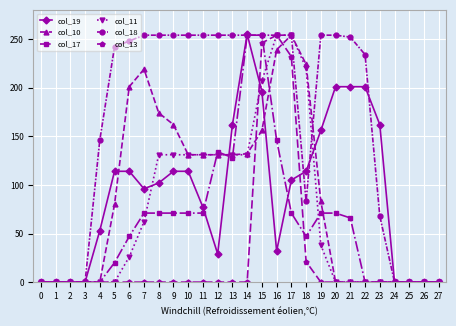

Is the value of col_10 at 17 greater than the value of col_19 at 8?

Yes